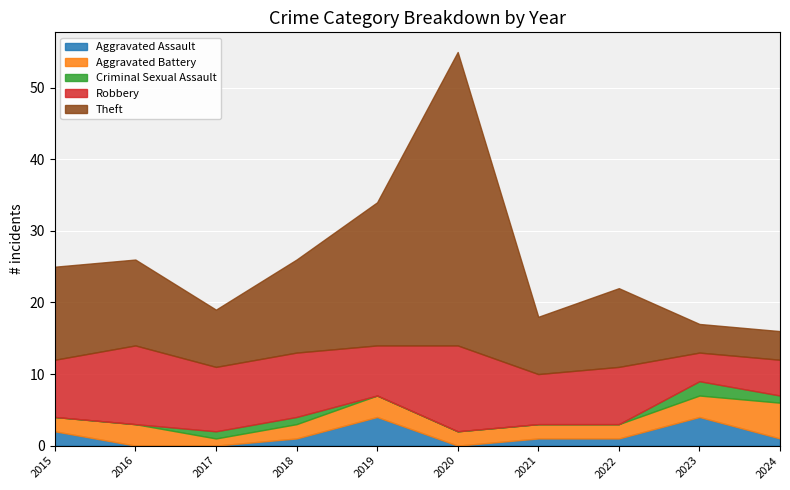

What is the difference between the maximum and minimum values in the Aggravated Battery series?

4